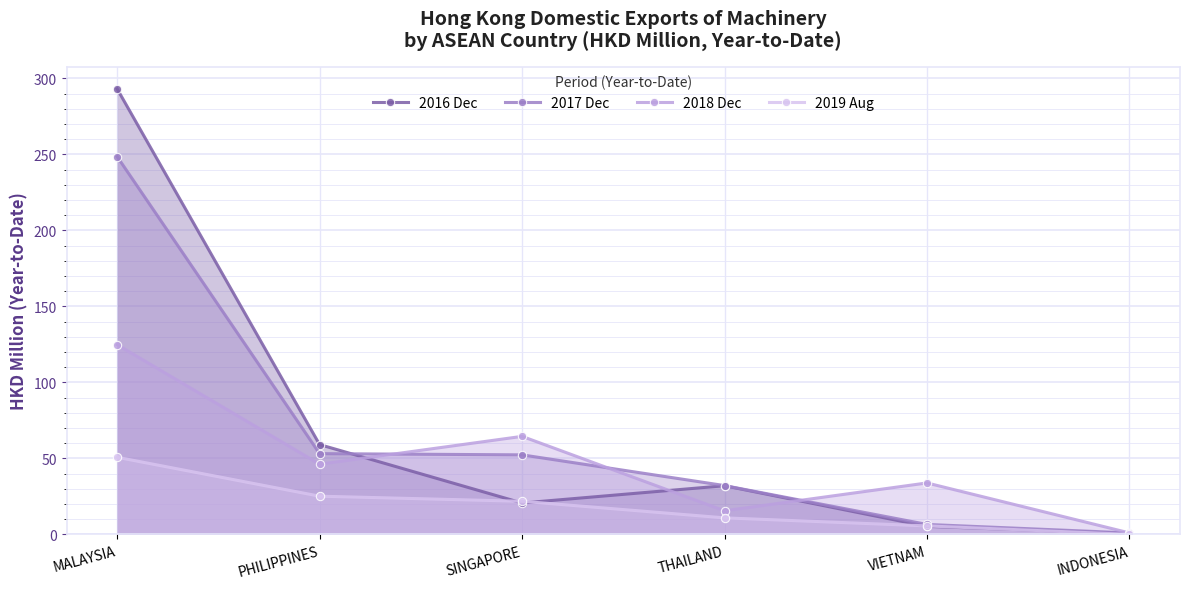

Reading left to right, list all the values displayed in this chart.

2016 Dec: 293.1	59.1	20.7	32.1	5.3	0.6
2017 Dec: 248.5	53.2	52.4	32.2	6.6	1.0
2018 Dec: 124.8	46.2	64.5	15.6	33.9	1.0
2019 Aug: 50.8	25.2	21.8	10.9	5.6	0.1